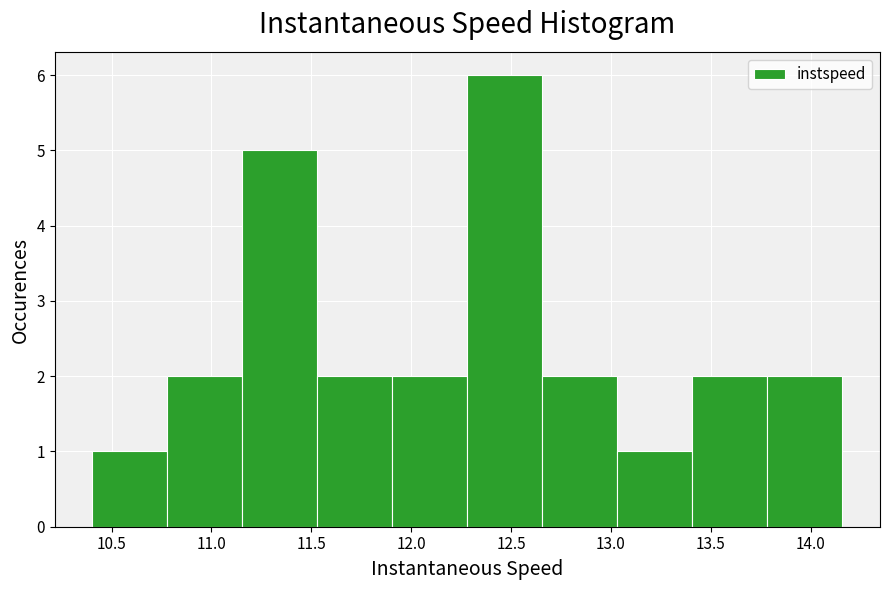

How tall is the bar that spans 11.15 to 11.55 on the x-axis? Neither the bar edges nor the heights are printed on the chart, so give them approximately, as read against the axes.

5